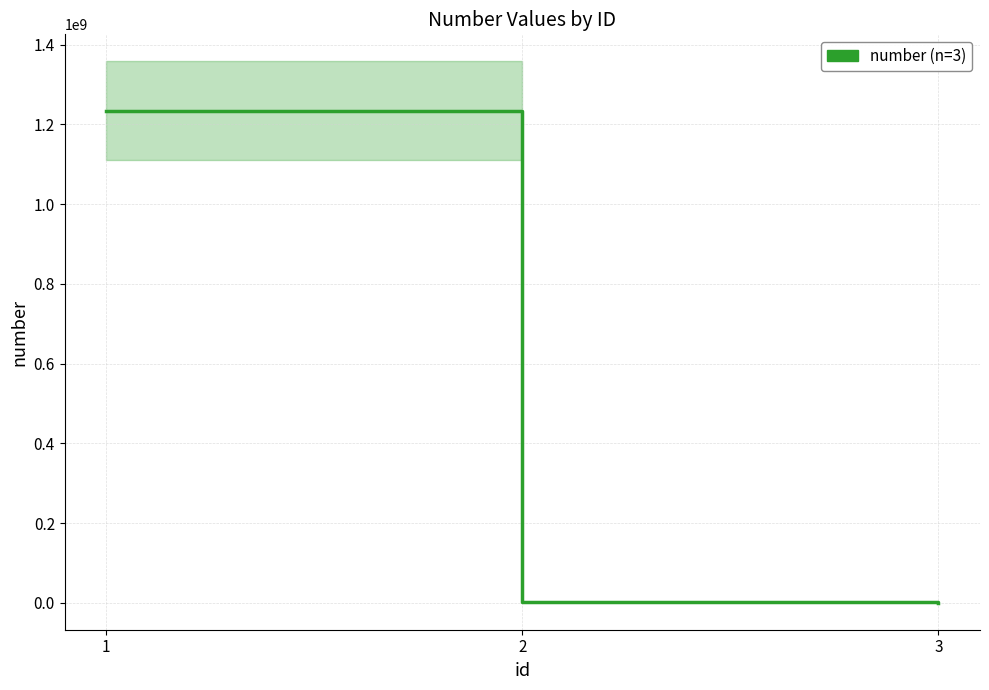

Reading left to right, list all the values displayed in this chart.

1234567890	1233455	312133